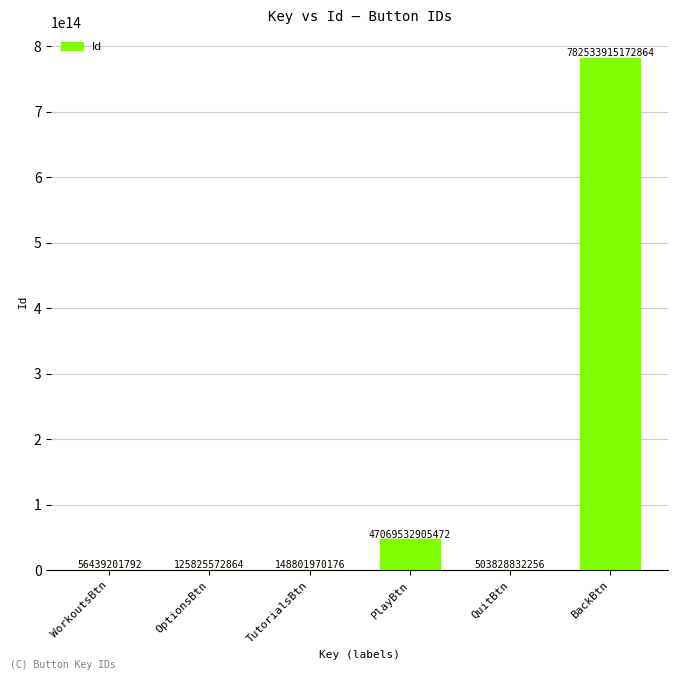

What is the ratio of the value at OptionsBtn to the value at TutorialsBtn?

0.8